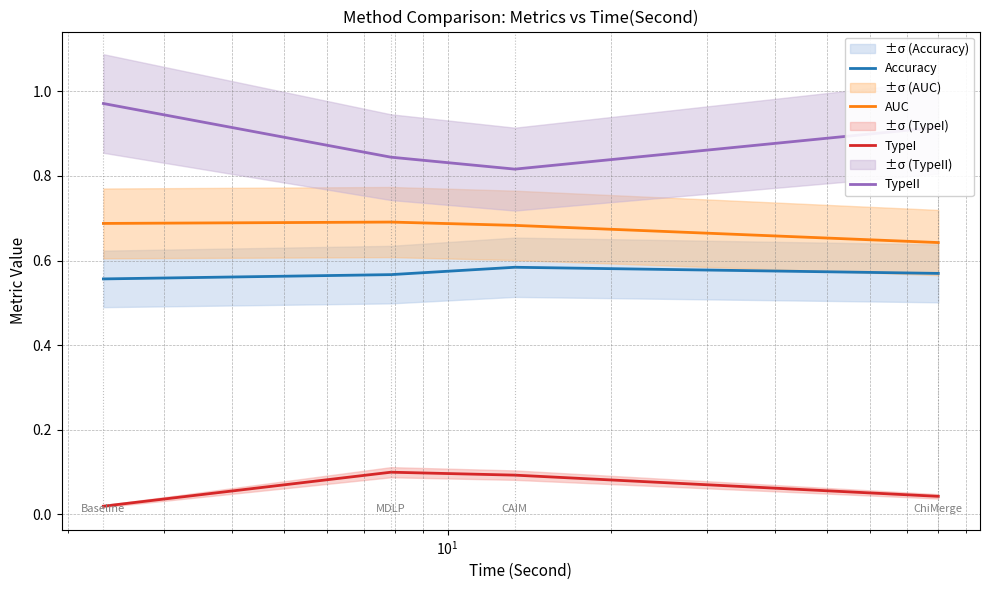

True or false: TypeII and AUC cross at least once.

False